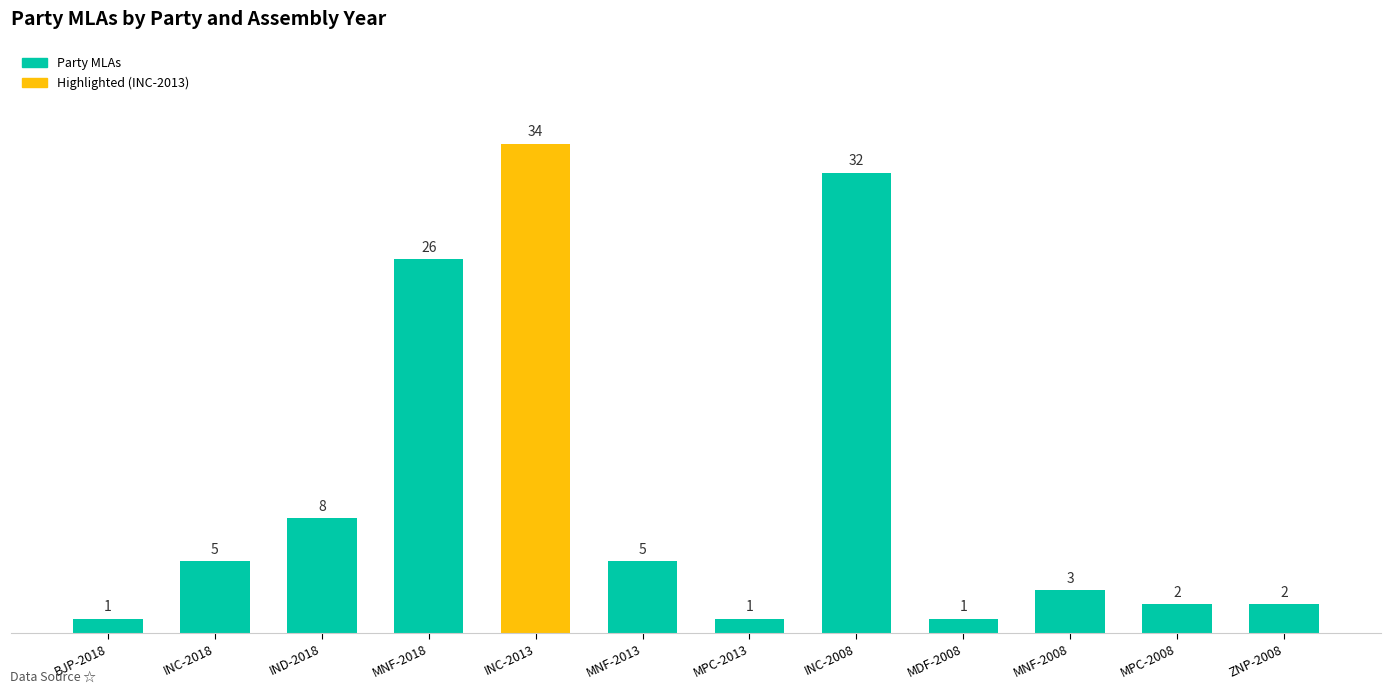

The chart shows a value of 26 at MNF-2018. True or false?

True